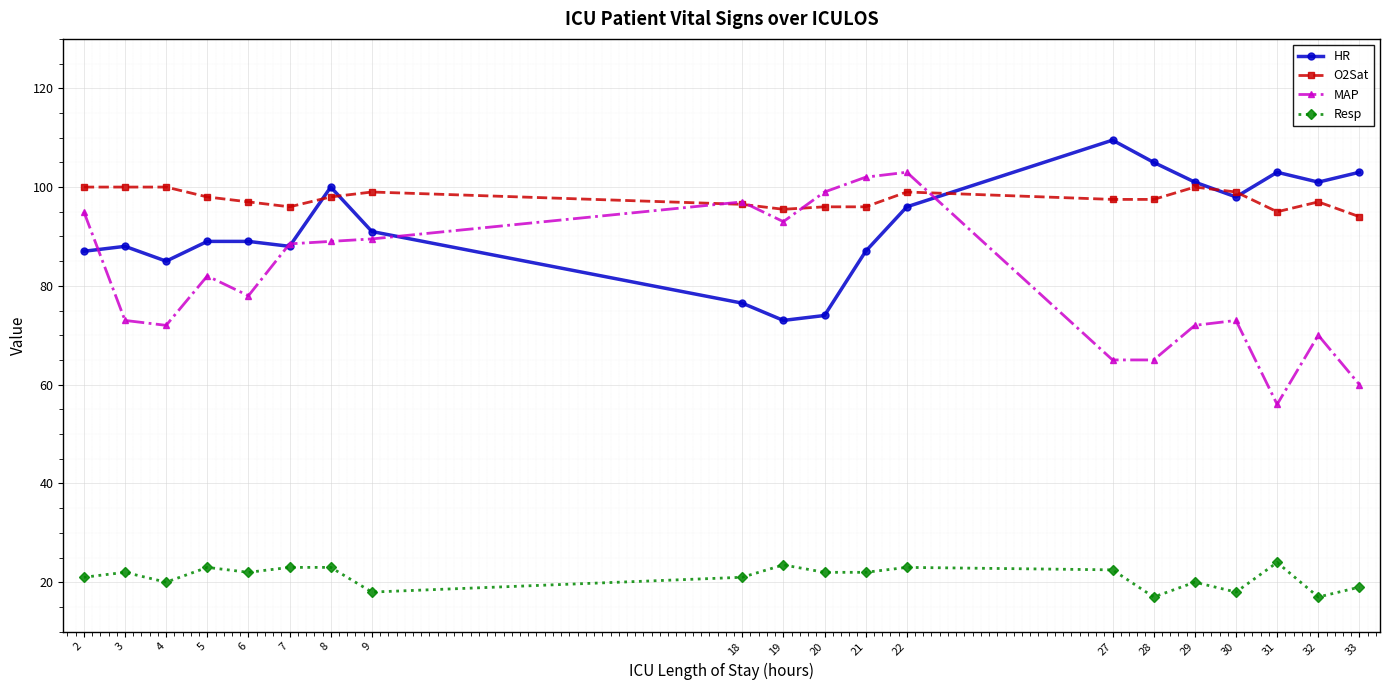

How many lines are shown in the chart?

4